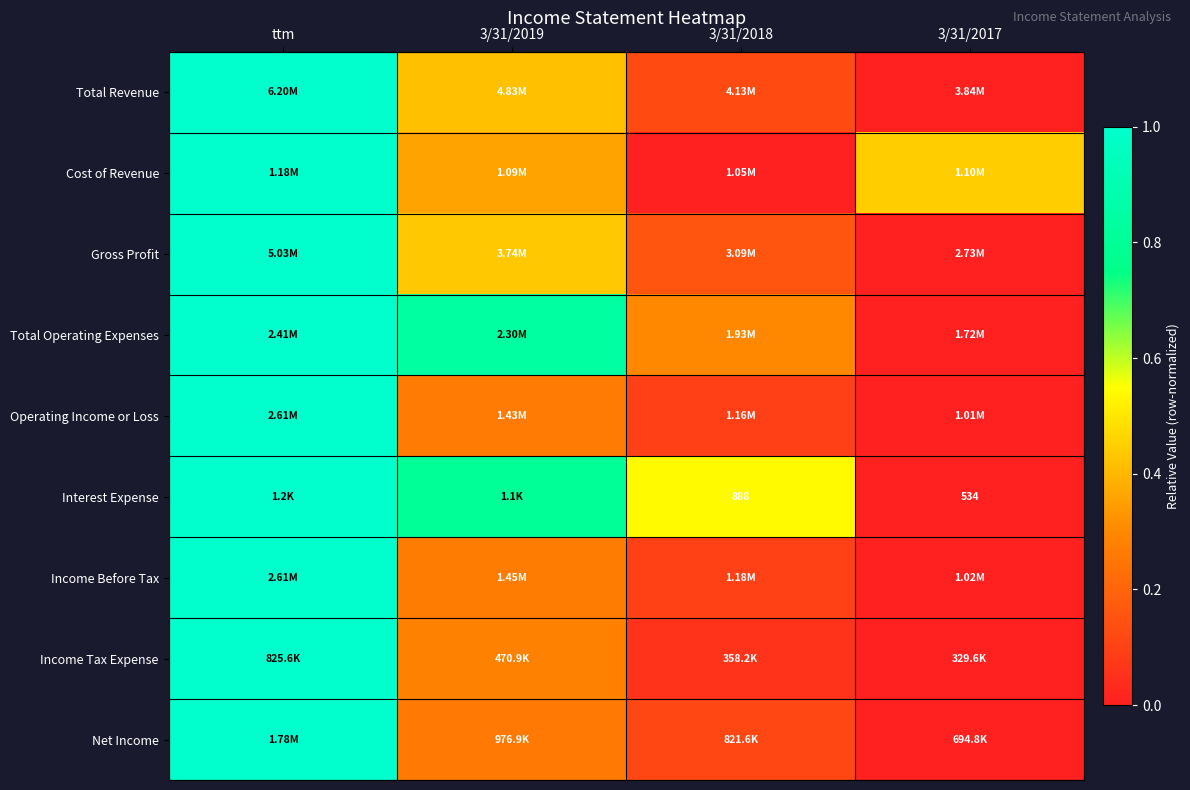

Which series has the widest spread of values?

Total Revenue